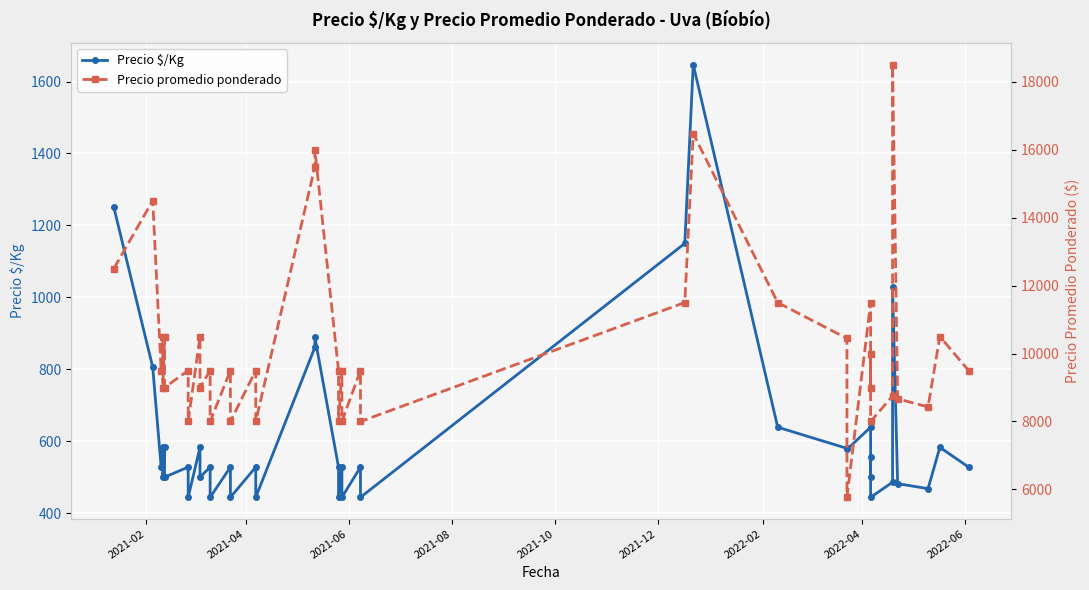

Reading left to right, transcribe all the data shown in this chart.

Precio $/Kg: 1250	806	528	583	500	583	500	528	444	583	500	528	444	528	444	528	444	861	889	528	444	528	444	528	444	1150	1647	639	580	577	639	500	556	444	486	1028	482	468	583	528
Precio promedio ponderado: 12500	14500	9500	10500	9000	10500	9000	9500	8000	10500	9000	9500	8000	9500	8000	9500	8000	15500	16000	9500	8000	9500	8000	9500	8000	11500	16471	11500	10444	5769	11500	9000	10000	8000	8750	18500	8667	8429	10500	9500